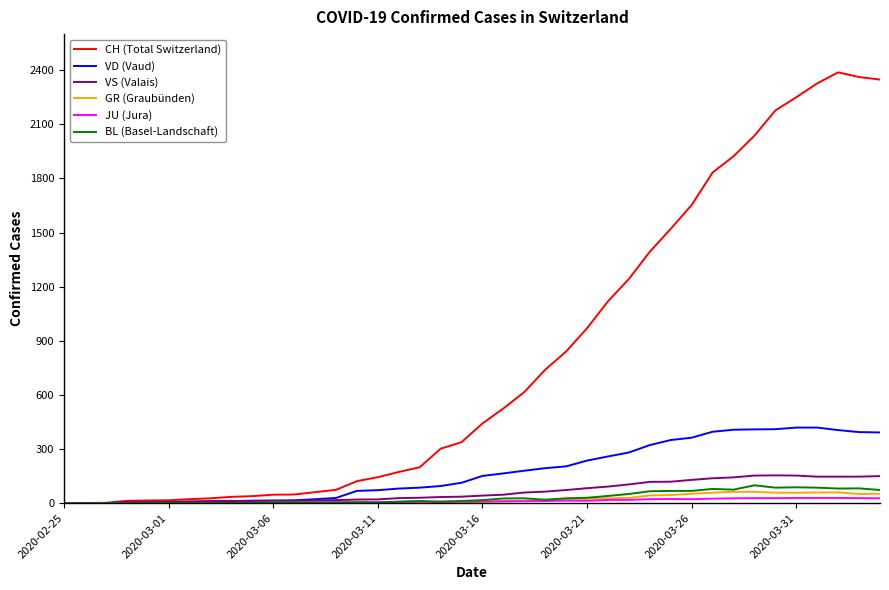

What is the difference between the maximum and minimum values in the VD (Vaud) series?

419